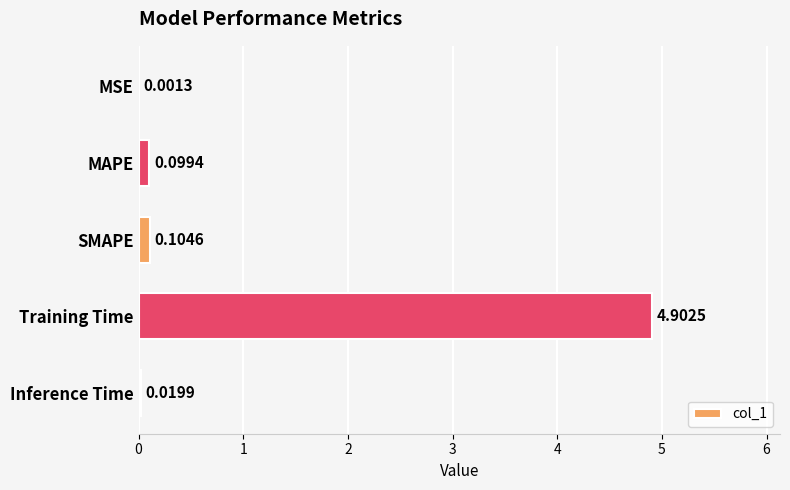

Which has a higher value, SMAPE or MSE?

SMAPE